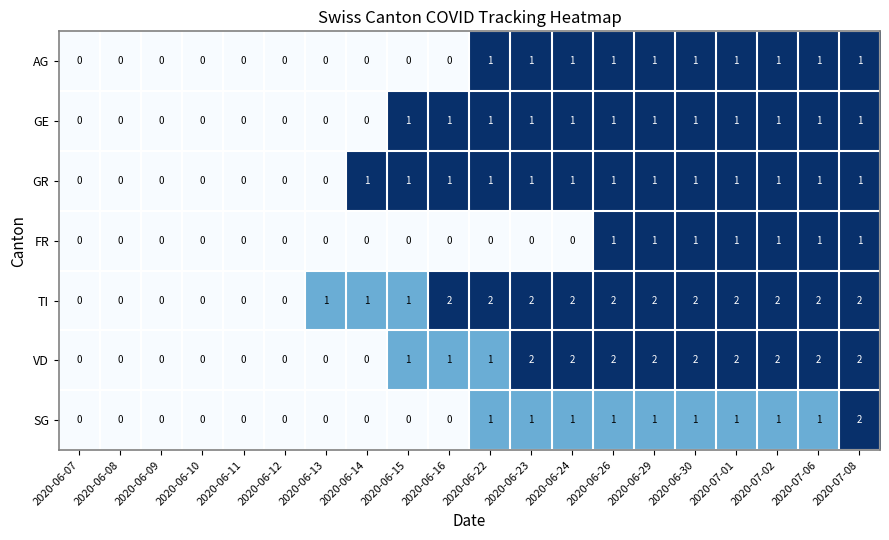

At which category is the sum across all series the highest?

2020-07-08